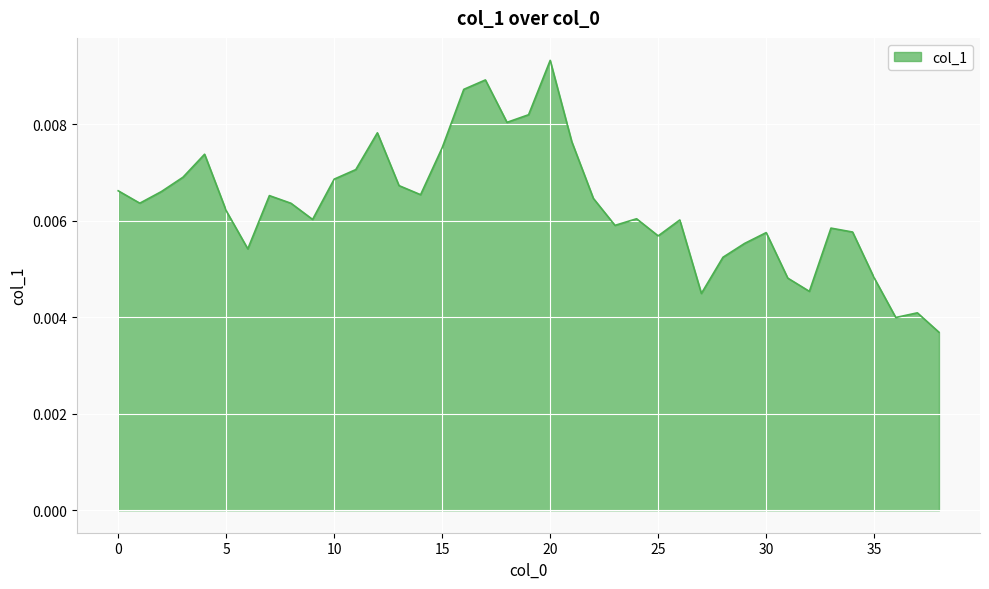

Which category has the lowest value across all series?

38